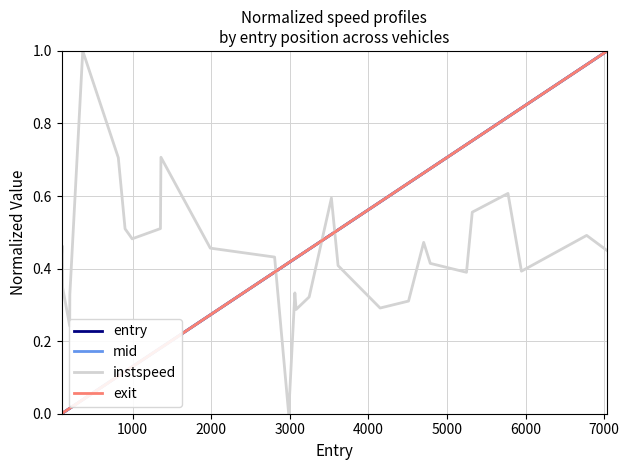

Which series ends up on top after the final intersection of exit and instspeed?

exit